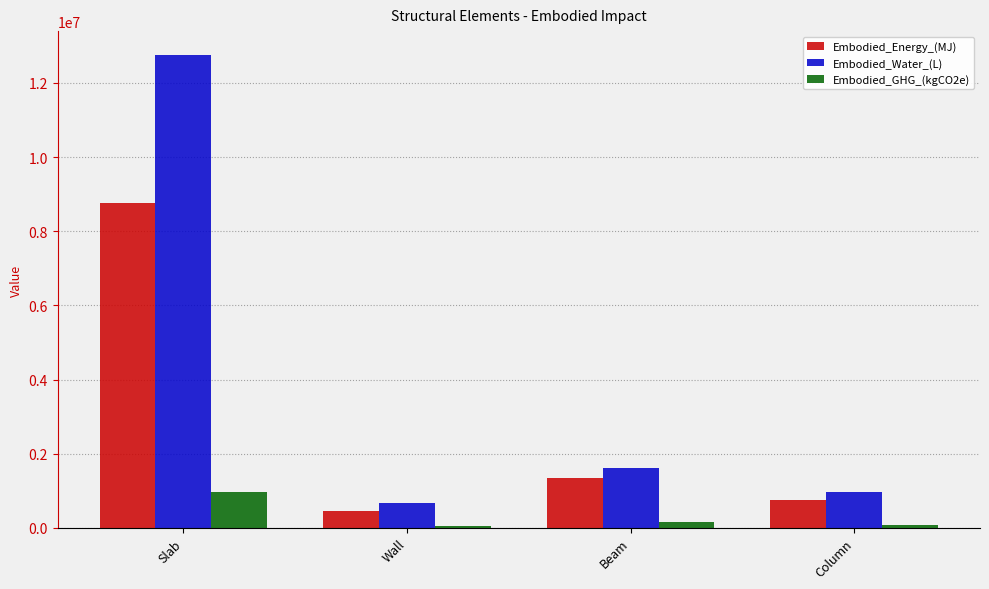

At which category is the sum across all series the highest?

Slab